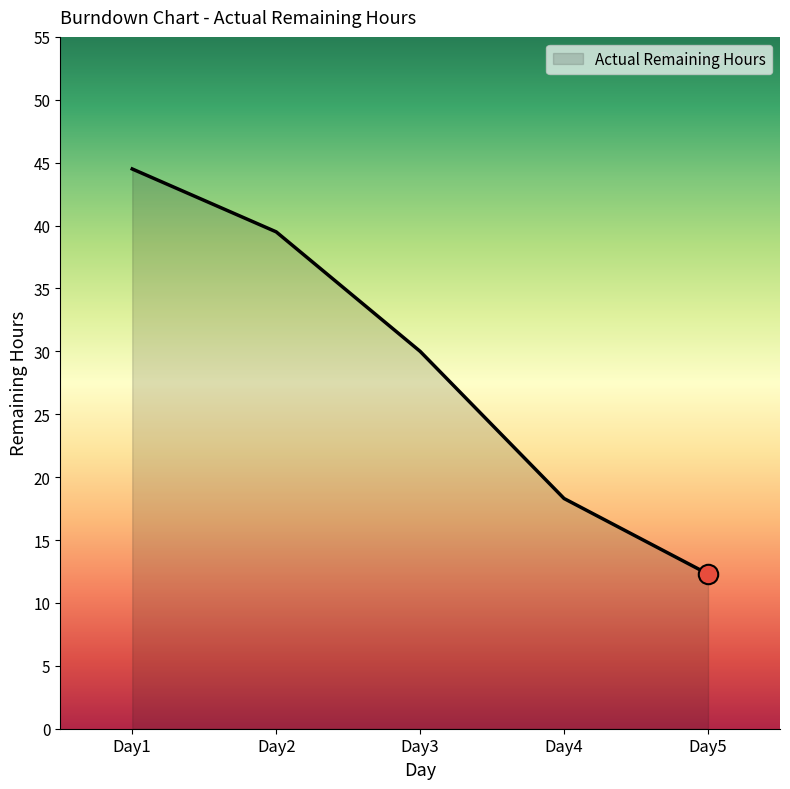

What is the minimum value shown in the chart?

12.3